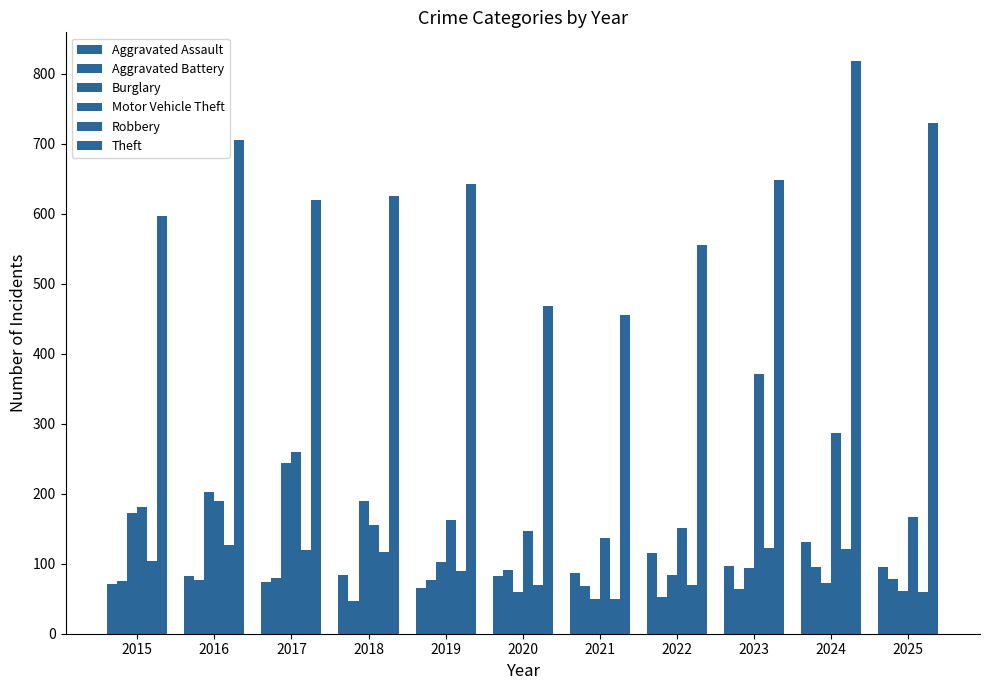

Count the number of categories in the chart.

11